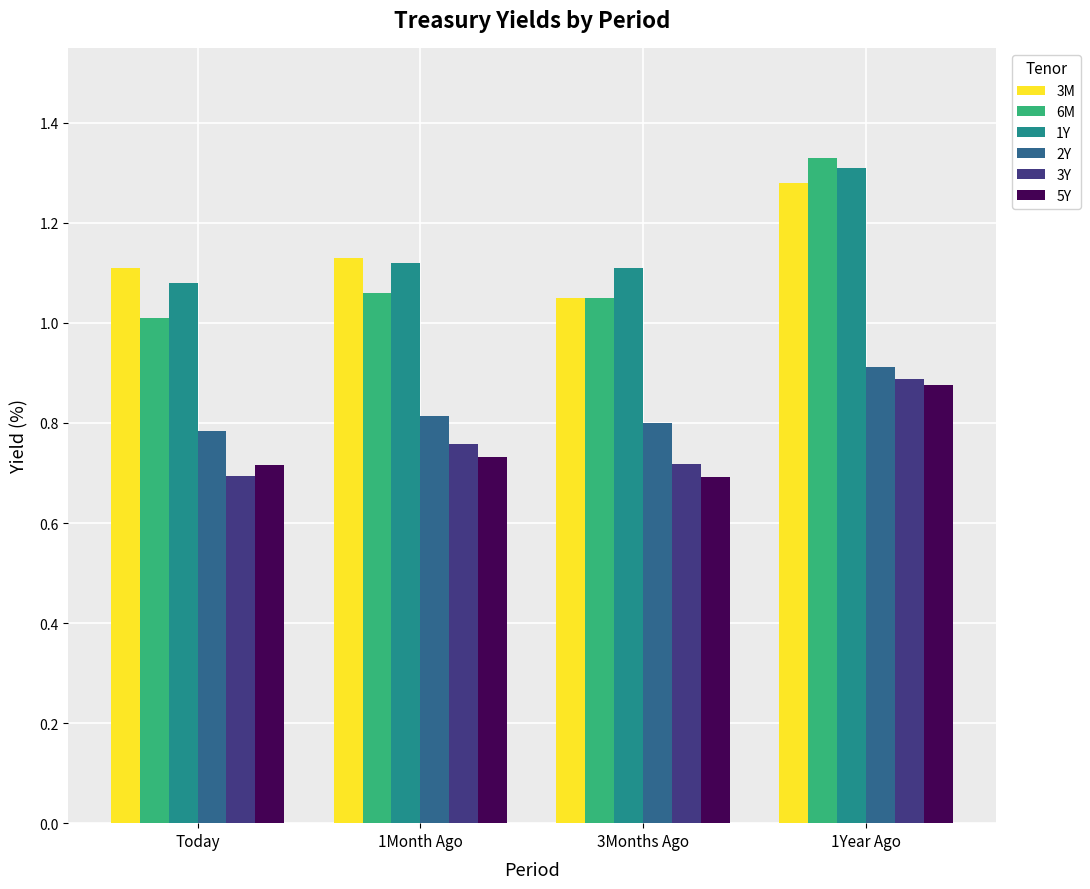

At how many categories does at least one series exceed 1?

4